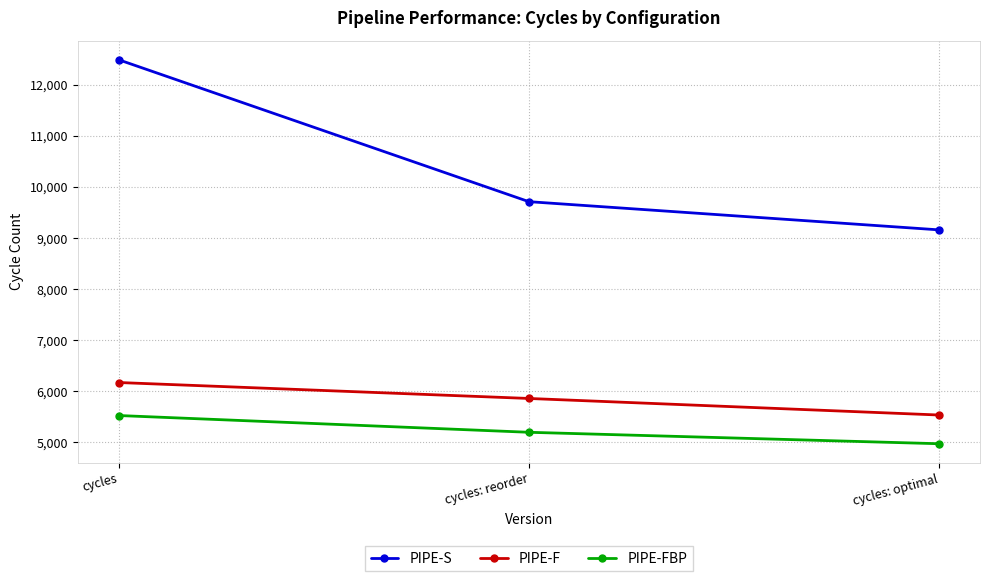

Which series has the widest spread of values?

PIPE-S